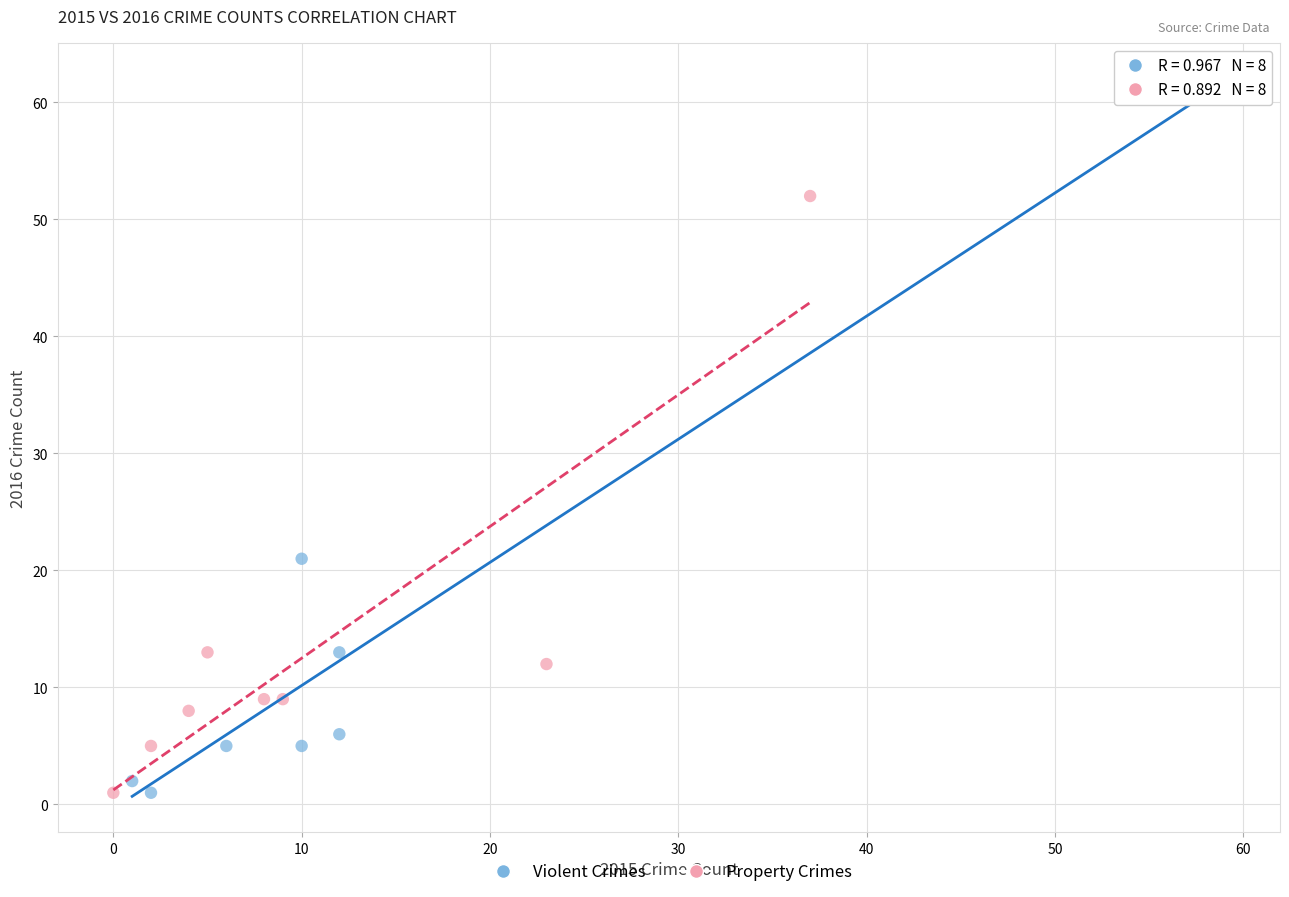

Which series has the largest Y range (max minus min)?

Violent Crimes